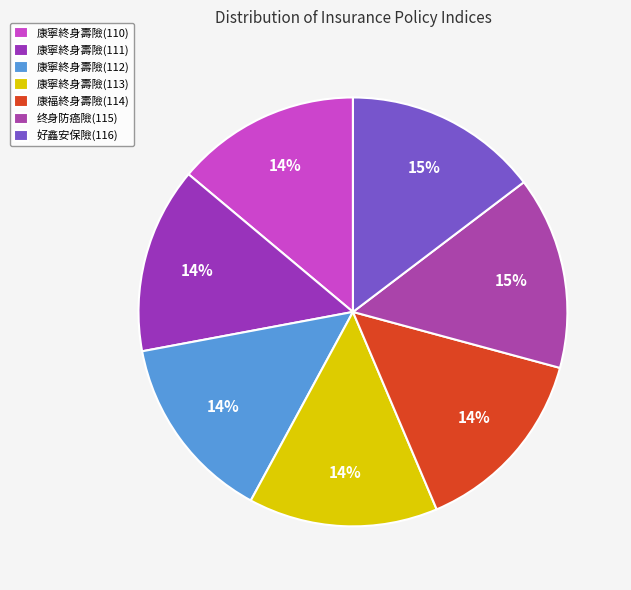

How many slices are in this pie chart?

7